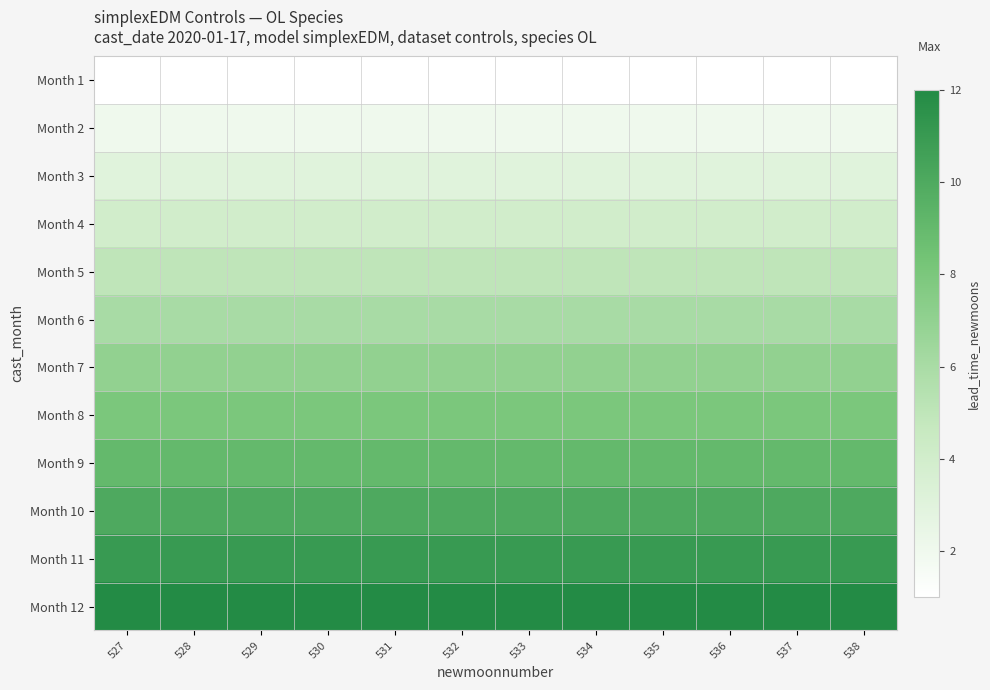

At which category is the sum across all series the highest?

527